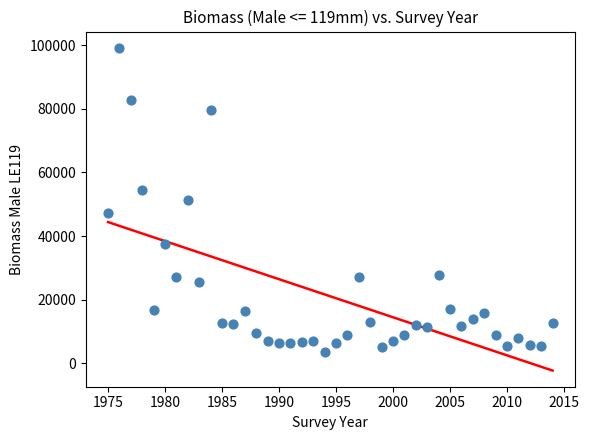

Count the number of points in this scatter plot.

40